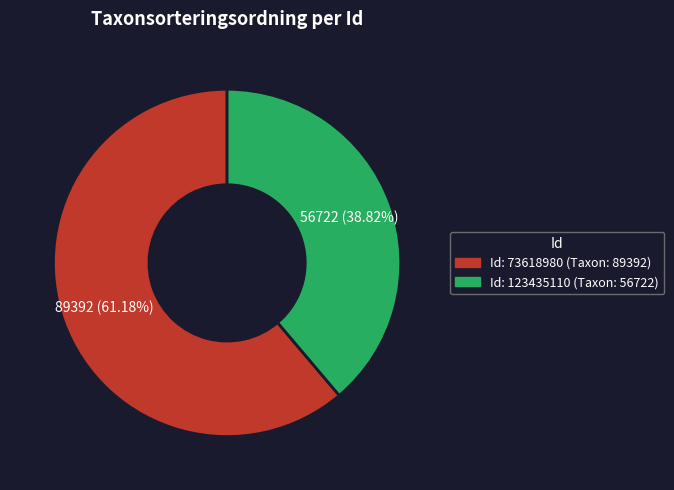

Count the number of slices in the pie.

2